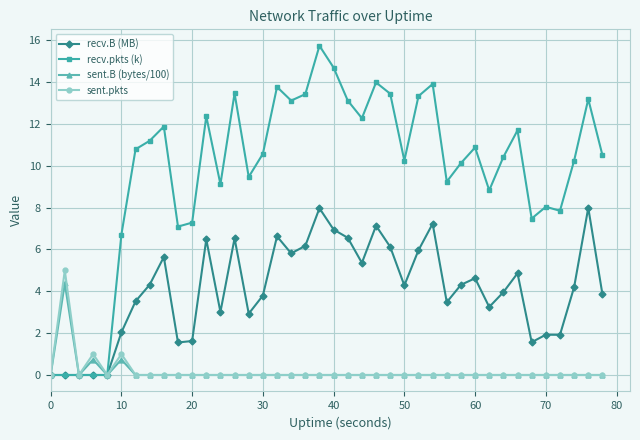

Which series has the widest spread of values?

recv.pkts (k)